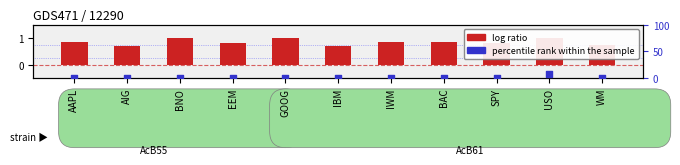

Is the value of log ratio at GOOG greater than the value of percentile rank within the sample at BNO?

Yes